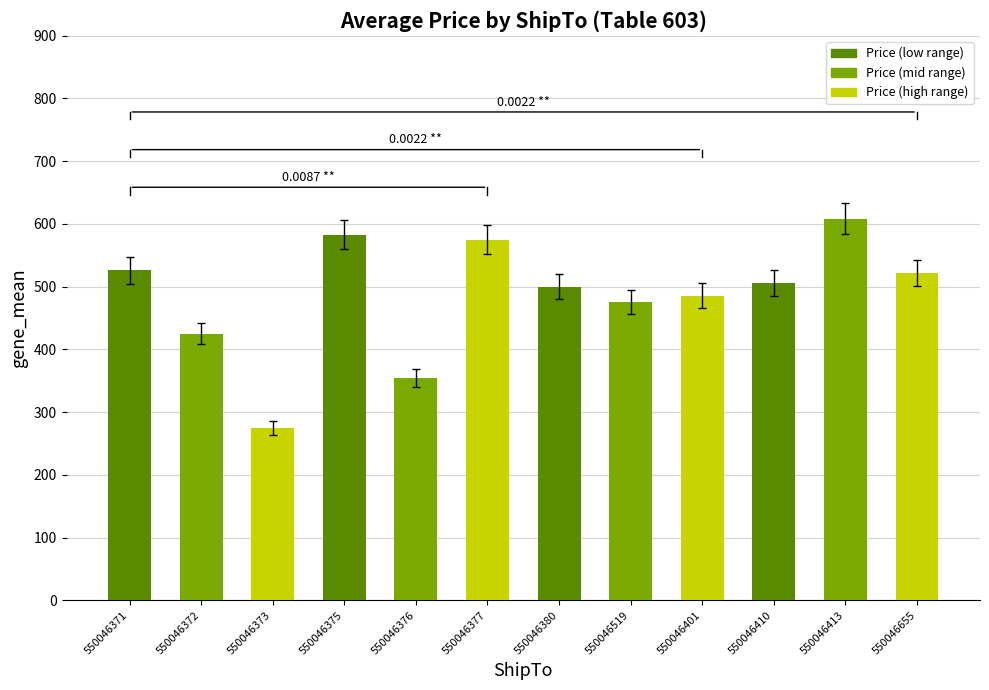

What is the average value?

486.3